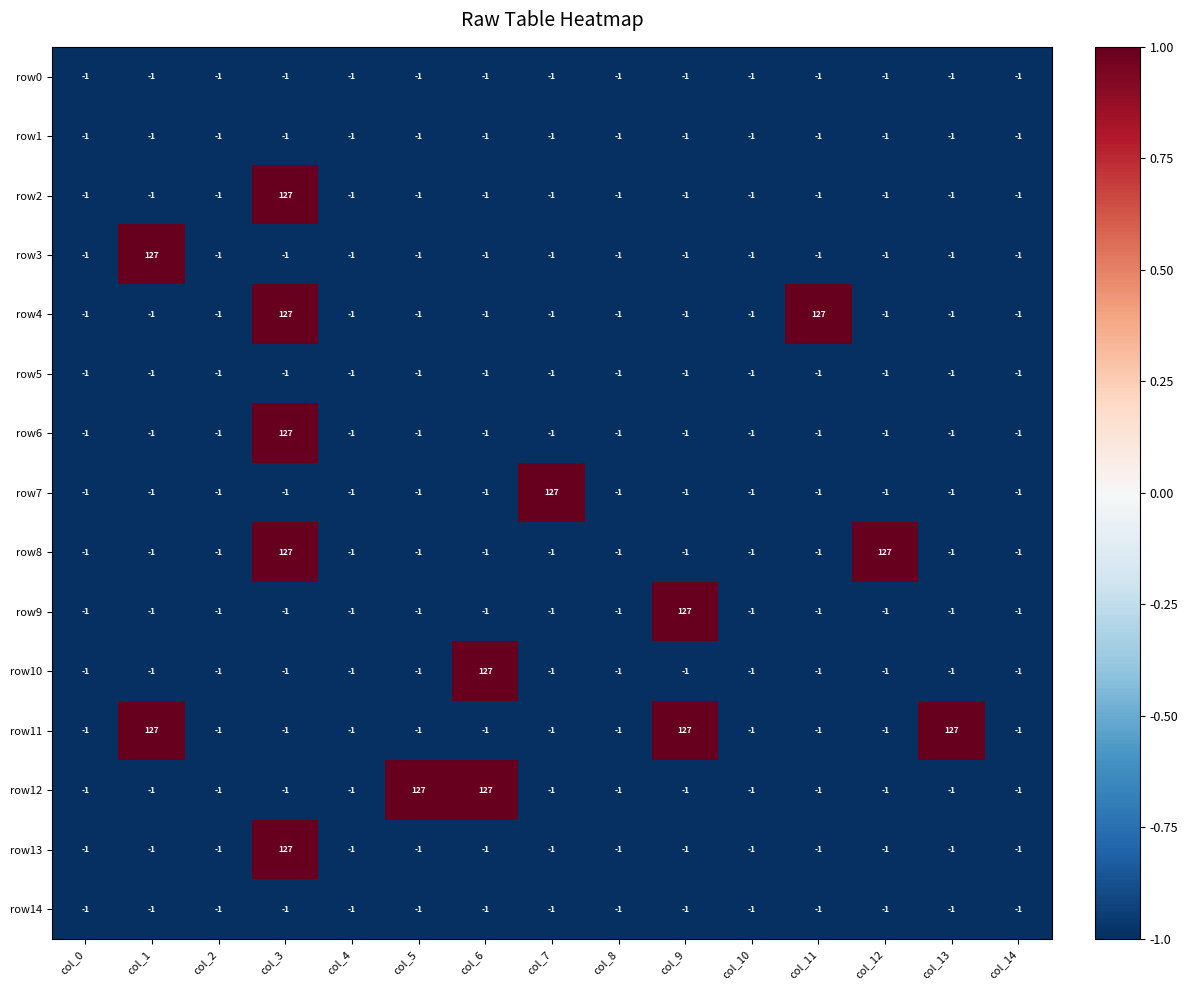

Count the number of categories in the chart.

15